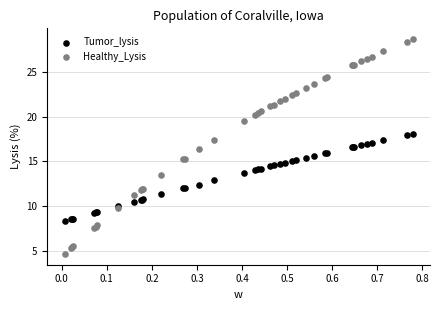

Which series reaches the maximum Y coordinate?

Healthy_Lysis